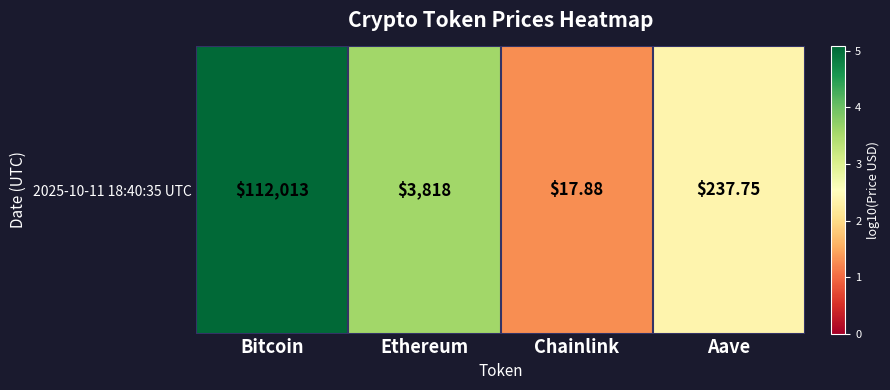

What is the difference between the maximum and second lowest values?

2.7